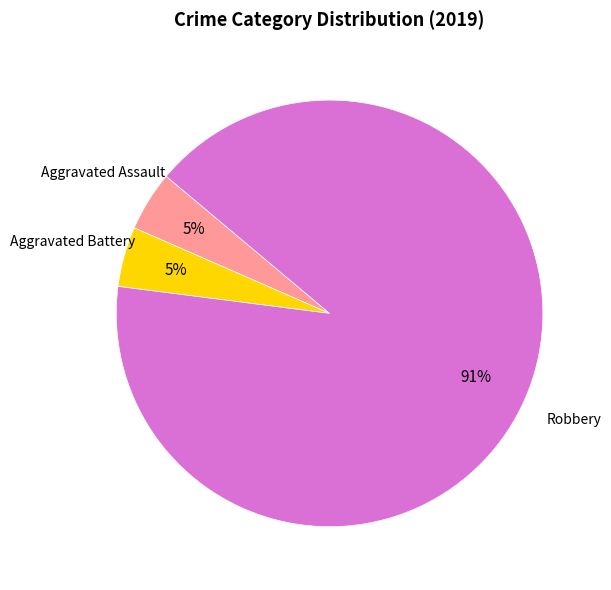

Is there any slice that represents more than half of the pie?

Yes